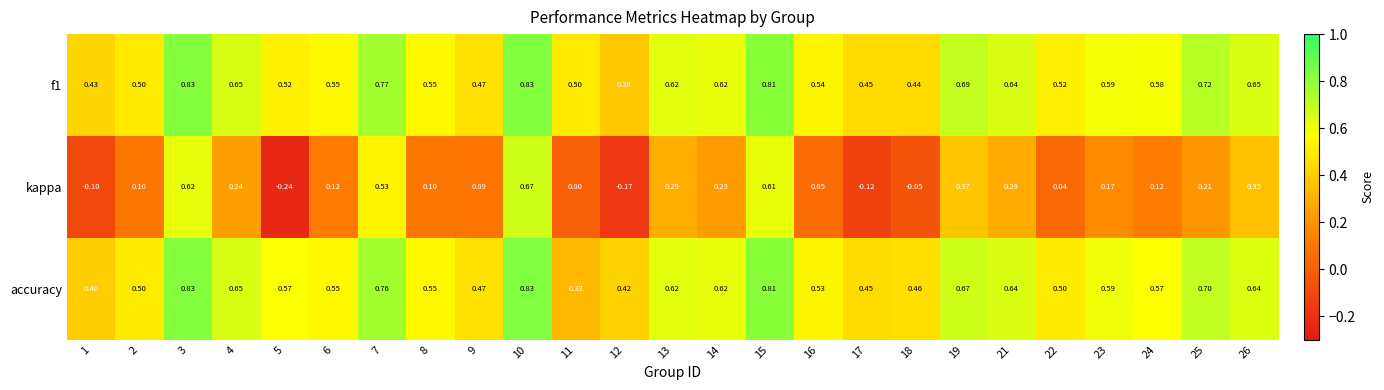

What is the total value across all series at 13?

1.5